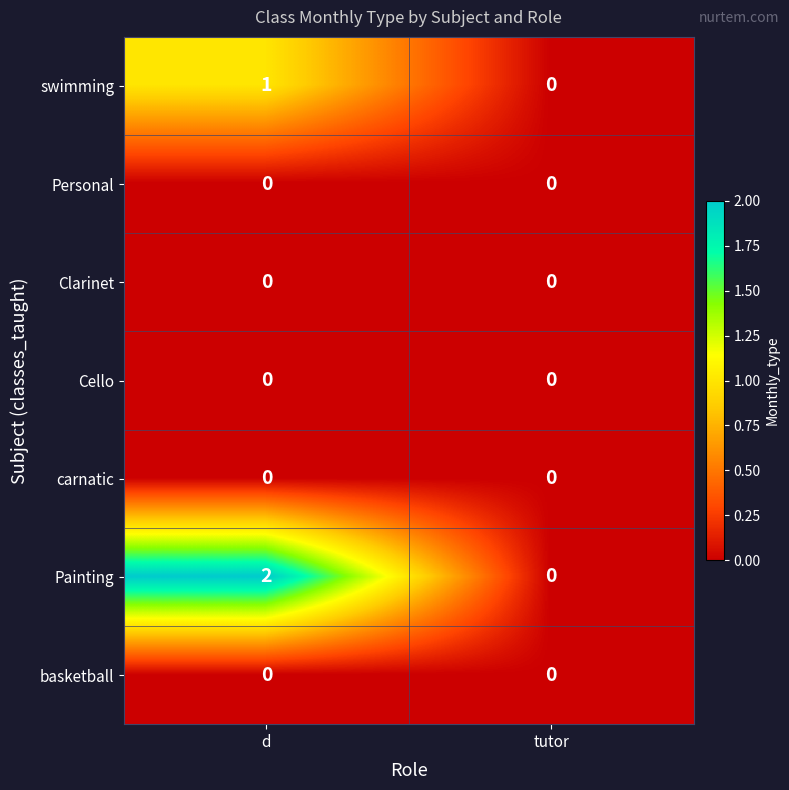

At which category is the sum across all series the highest?

d